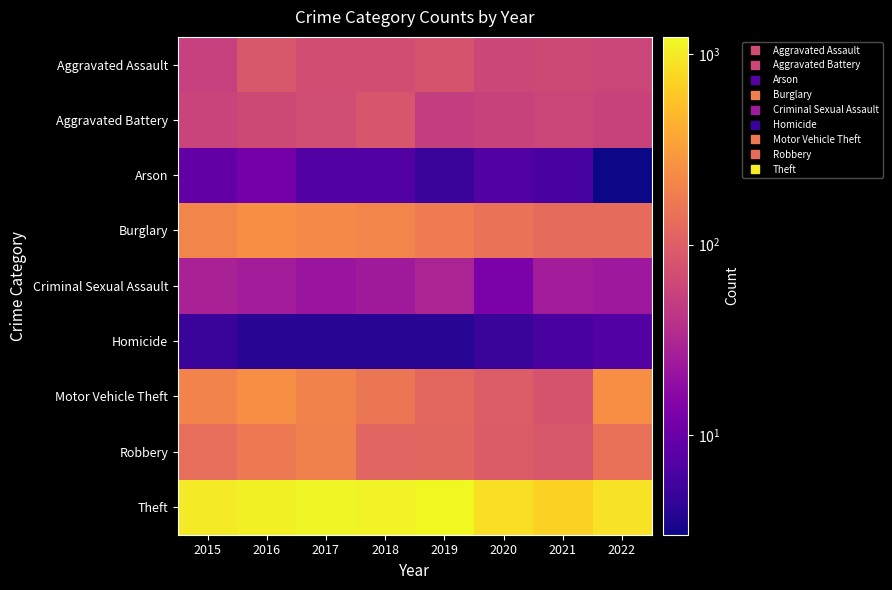

What is the total value across all series at 2019?

1810